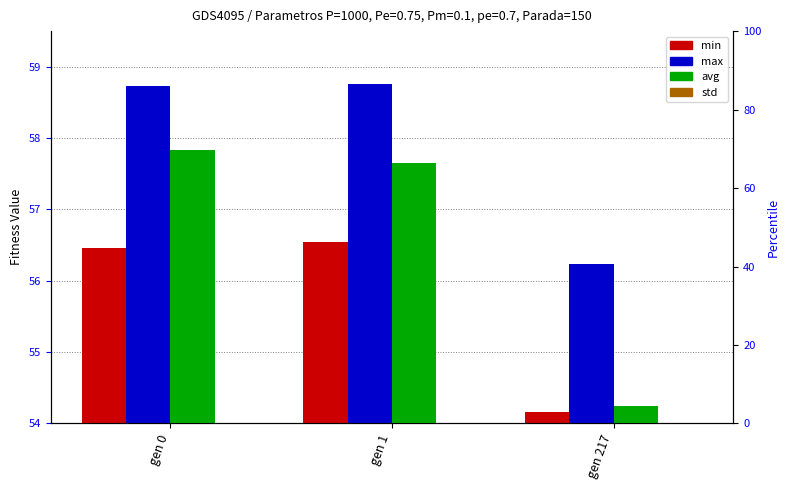

Reading left to right, what are all the values shown in this chart?

min: 56.5	56.5	54.2
max: 58.7	58.8	56.2
avg: 57.8	57.7	54.2
std: 0.3	0.3	0.3